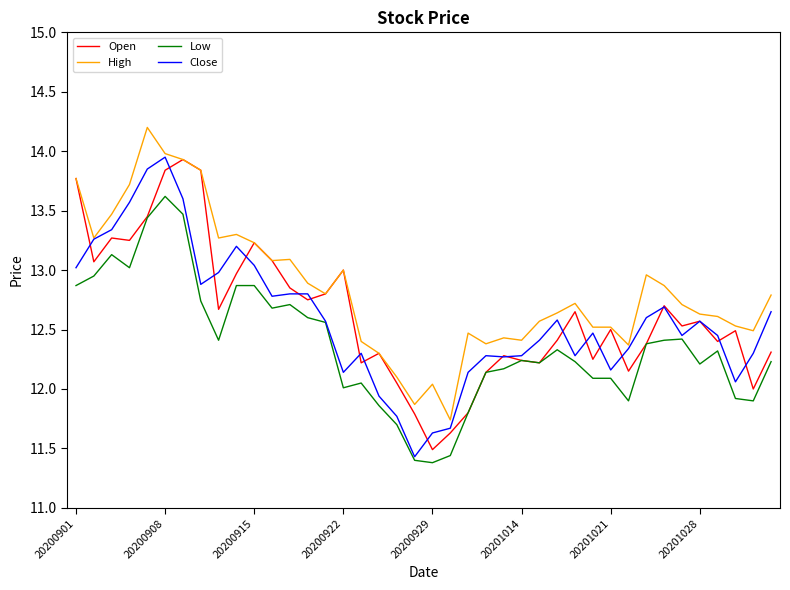

Which series has the largest total across all categories?

High